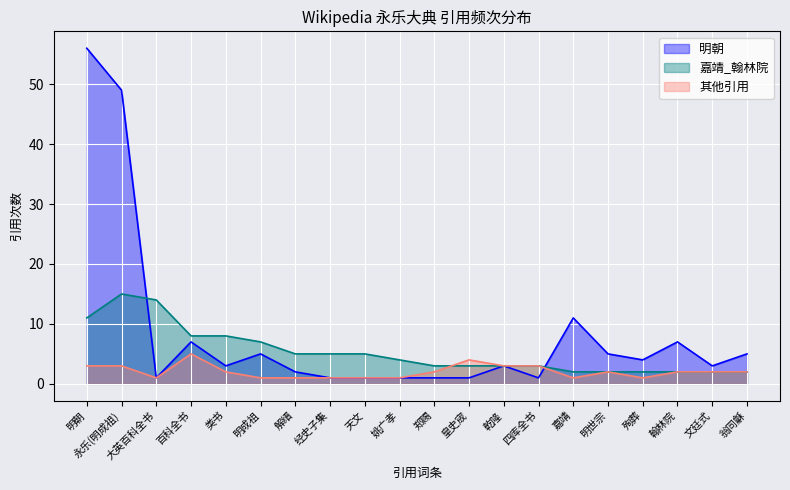

Rank the series by their maximum value, from lowest to highest.

其他引用, 嘉靖_翰林院, 明朝